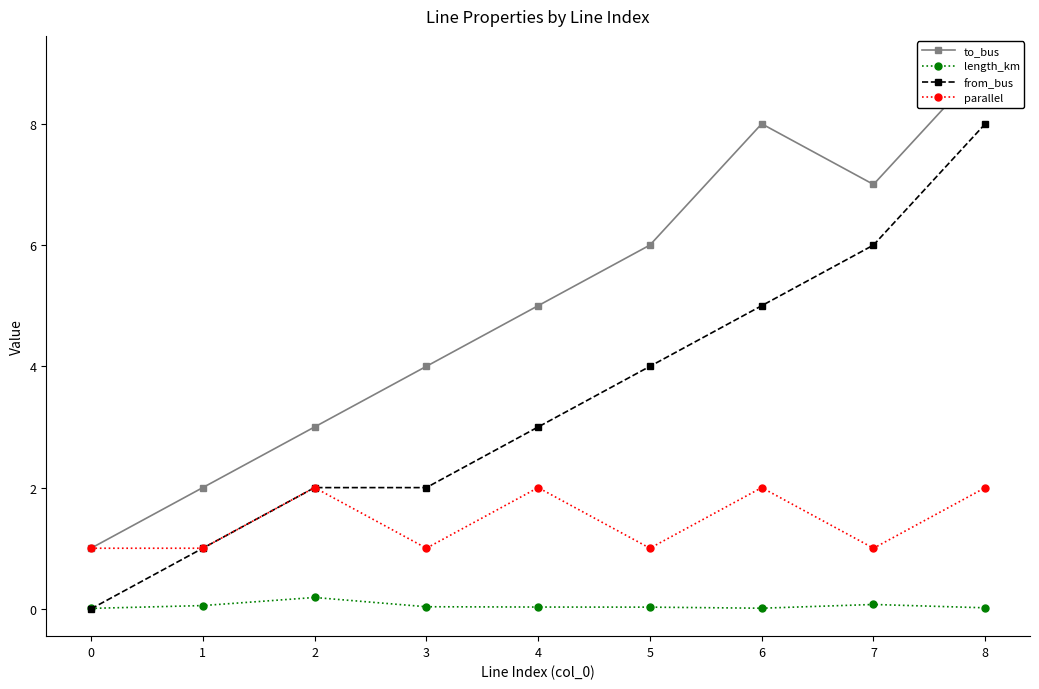

Which series has the widest spread of values?

to_bus